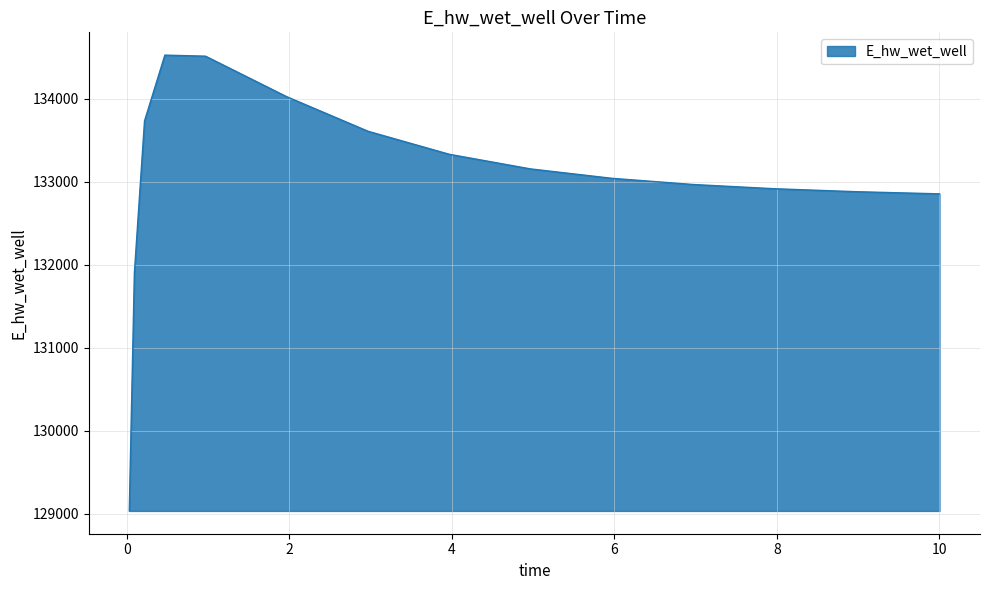

What is the sum of all values?

1995338.6